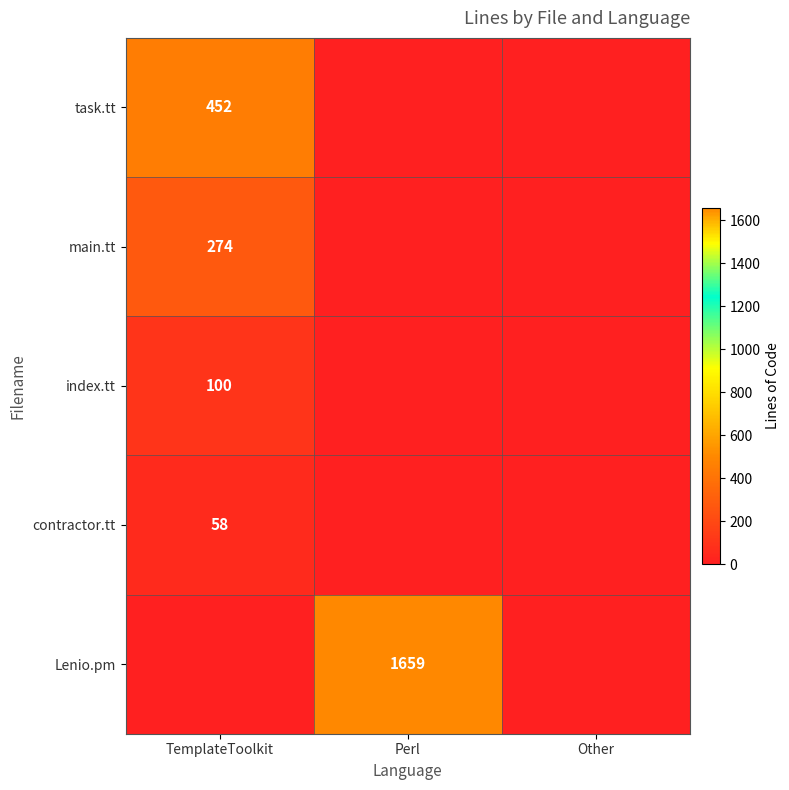

True or false: index.tt has a value of 100 at TemplateToolkit.

True